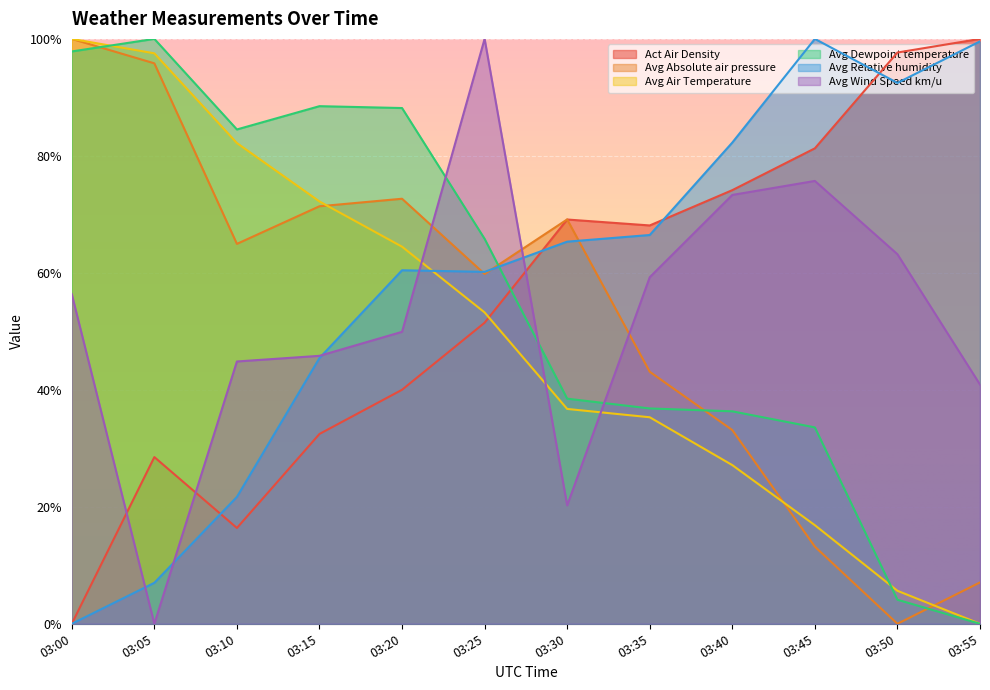

Between 03:40 and 03:50, which is larger?

03:50